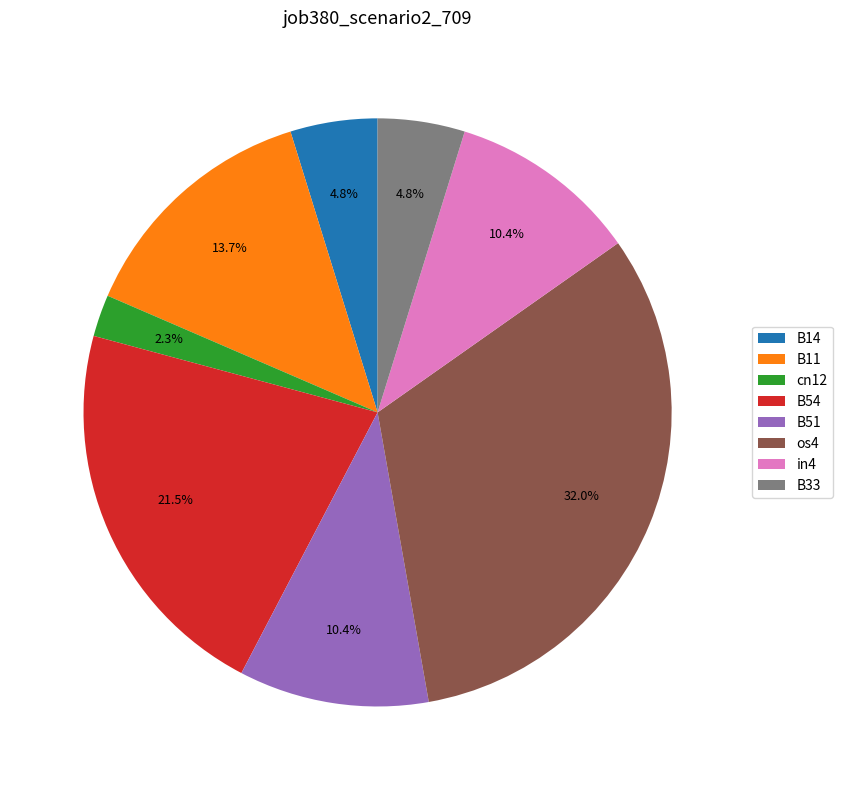

What percentage do cn12 and B54 together represent?

23.8%